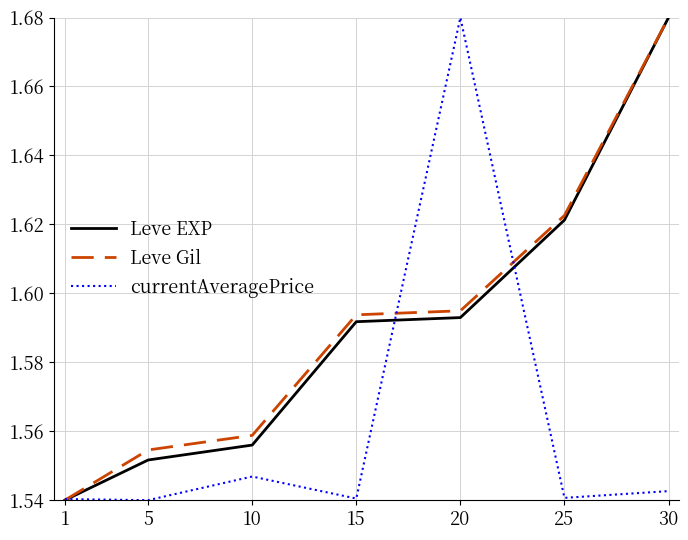

At 5, list the series in order from smallest to largest.

currentAveragePrice, Leve EXP, Leve Gil